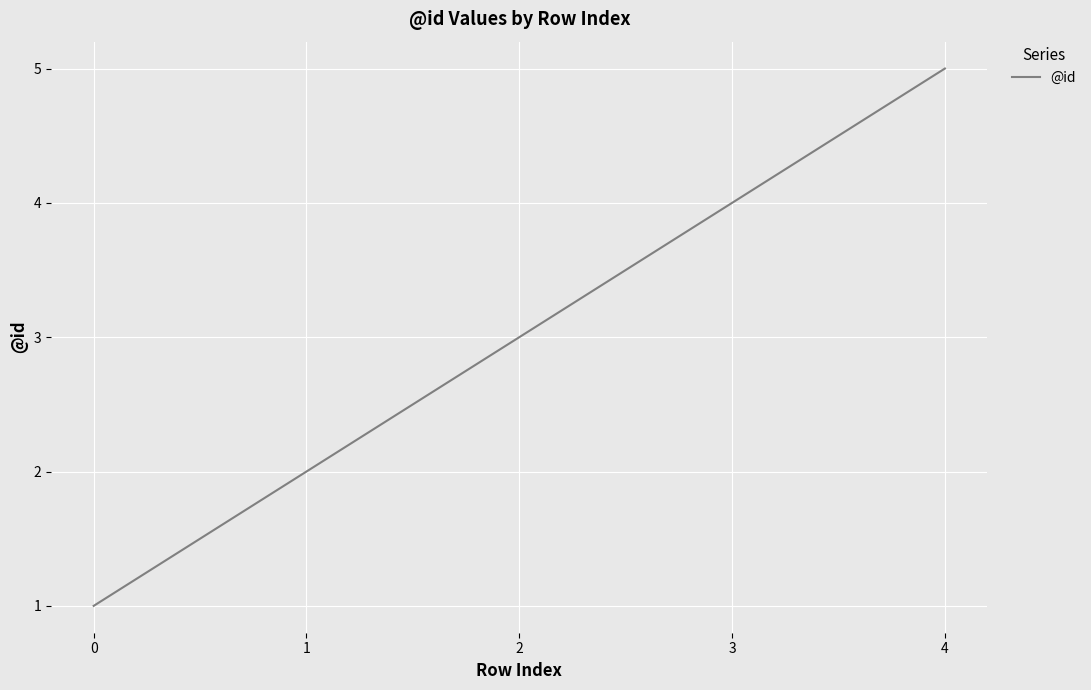

What is the difference between the maximum and minimum values?

4